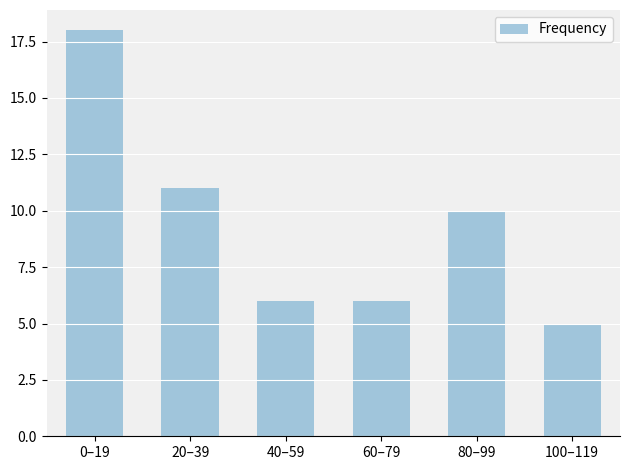

Which category has the lowest value across all series?

100–119